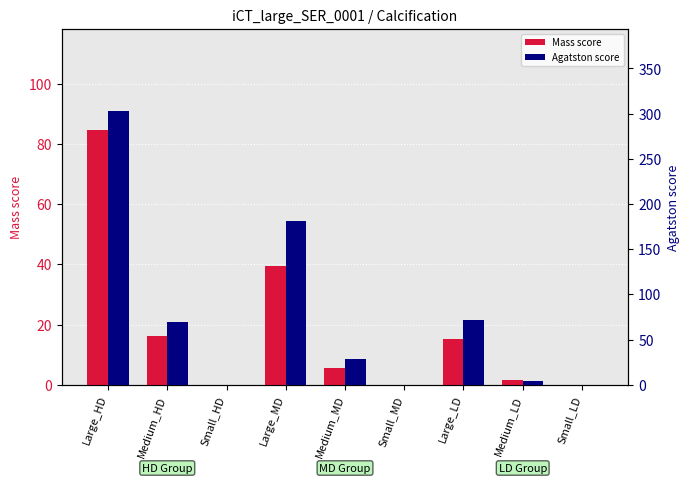

Which series has the largest total across all categories?

Agatston score